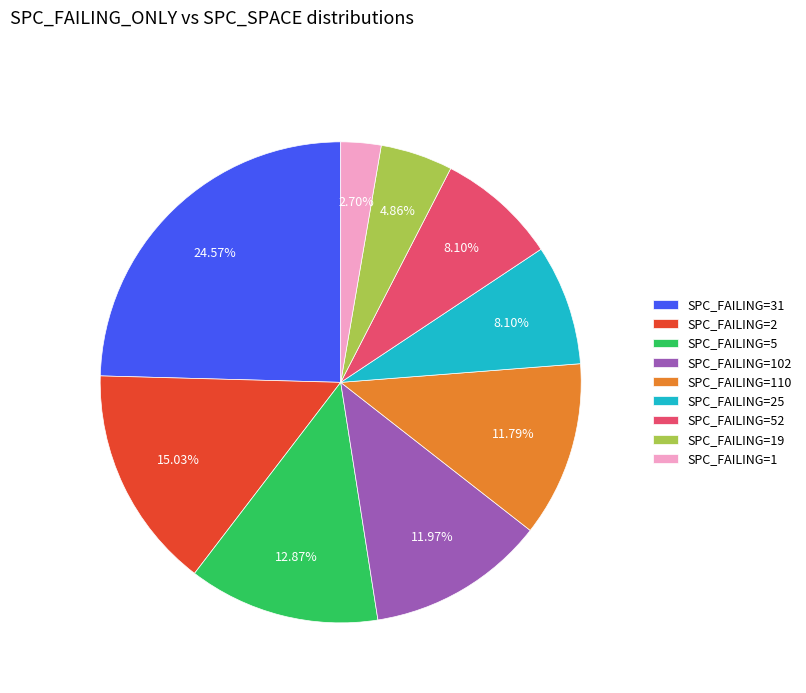

Do SPC_FAILING=1 and SPC_FAILING=110 together represent more than half of the pie?

No